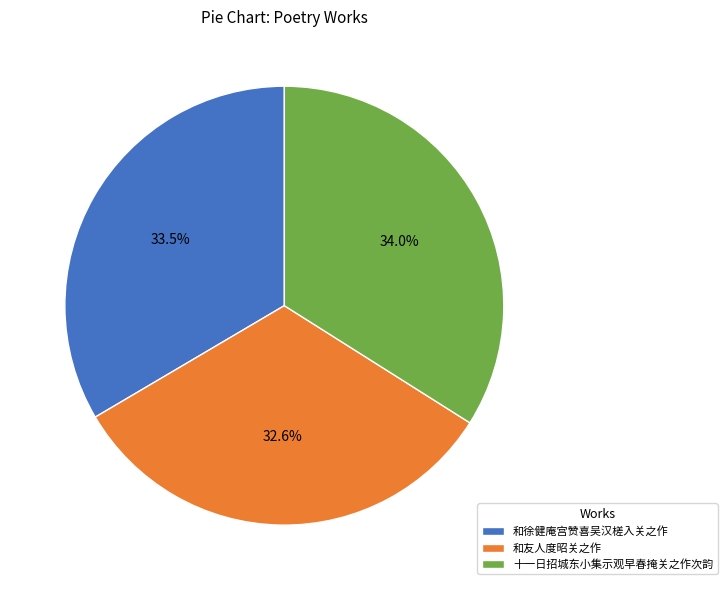

Which category has the smallest portion of the pie?

和友人度昭关之作